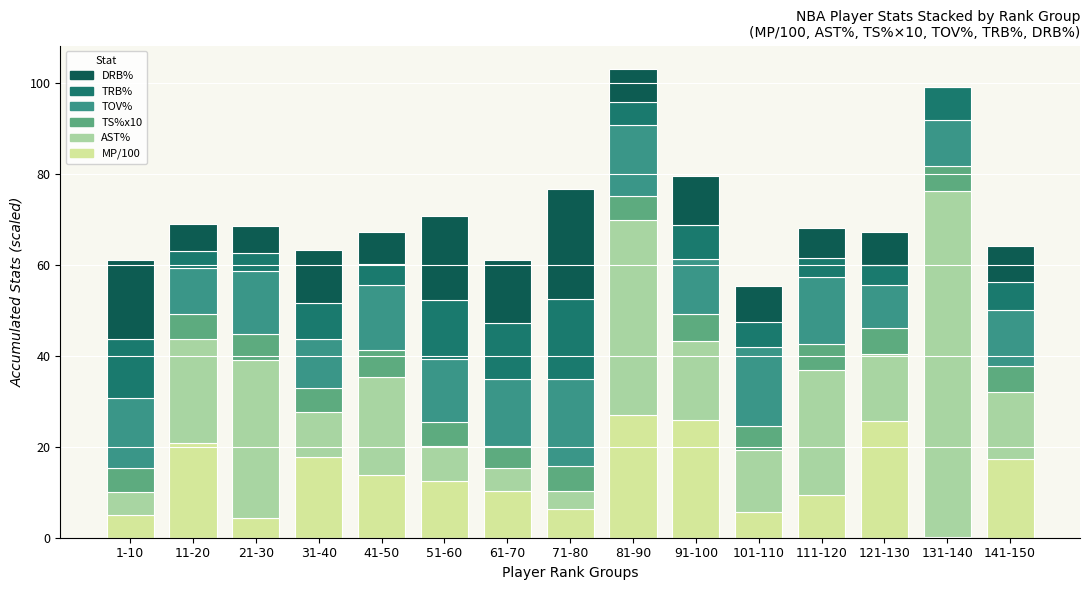

What is the maximum value for MP/100?

26.9